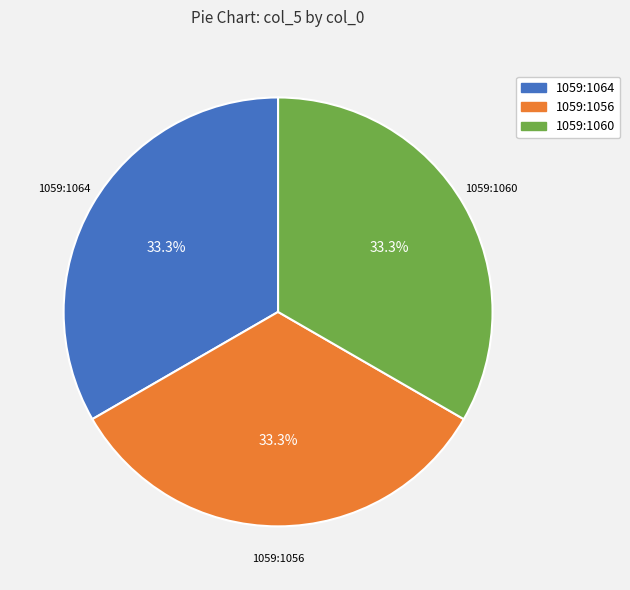

Is there any slice that represents more than half of the pie?

No